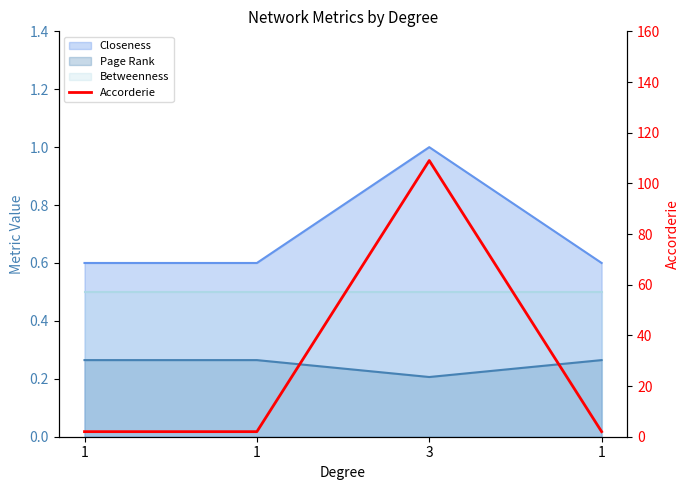

What is the change in value from 3 to 1?

-107